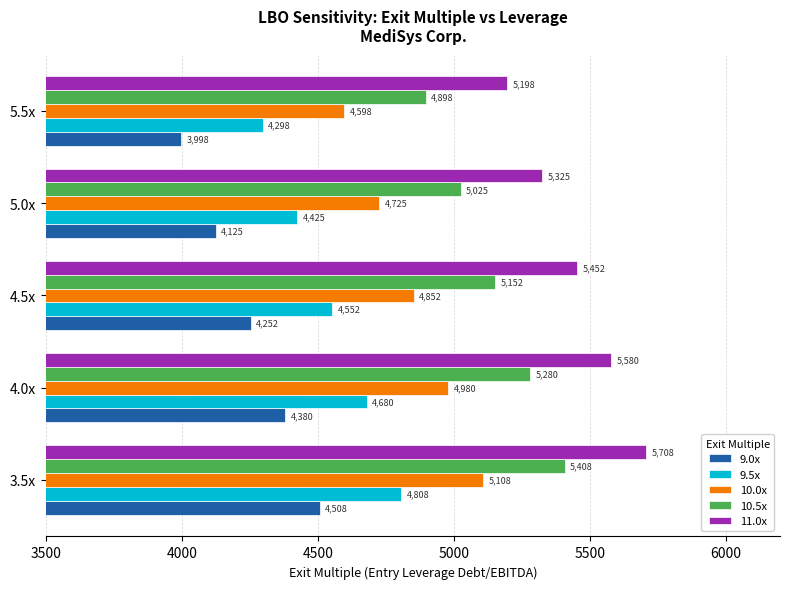

How many 9.5x values are between 4425 and 4680?

3